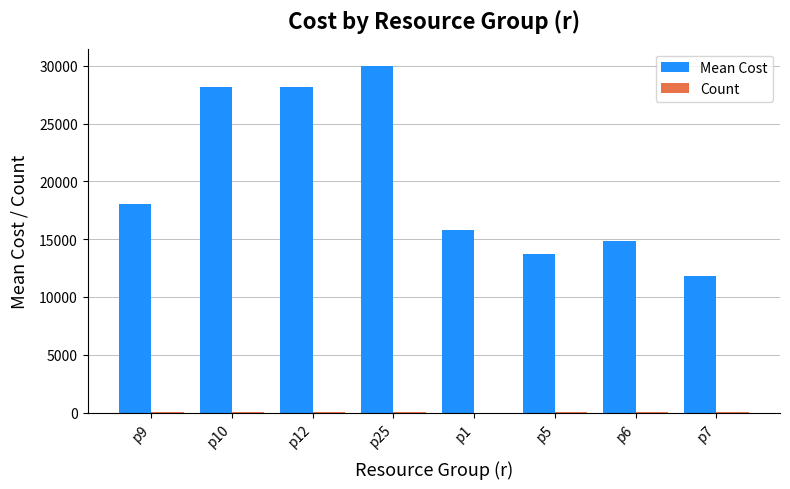

Which label corresponds to the largest value in the chart?

p25